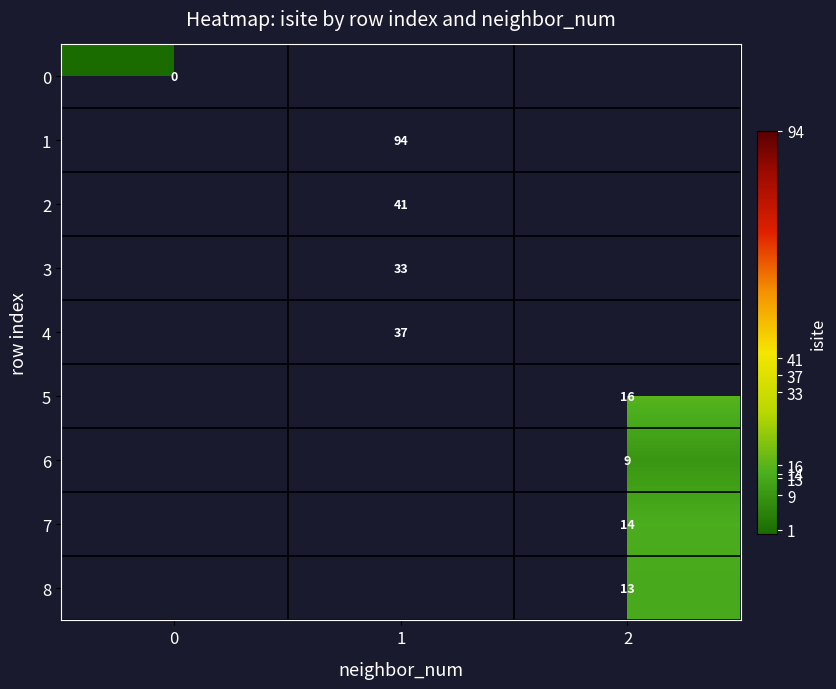

What is the greatest value displayed?

94.0